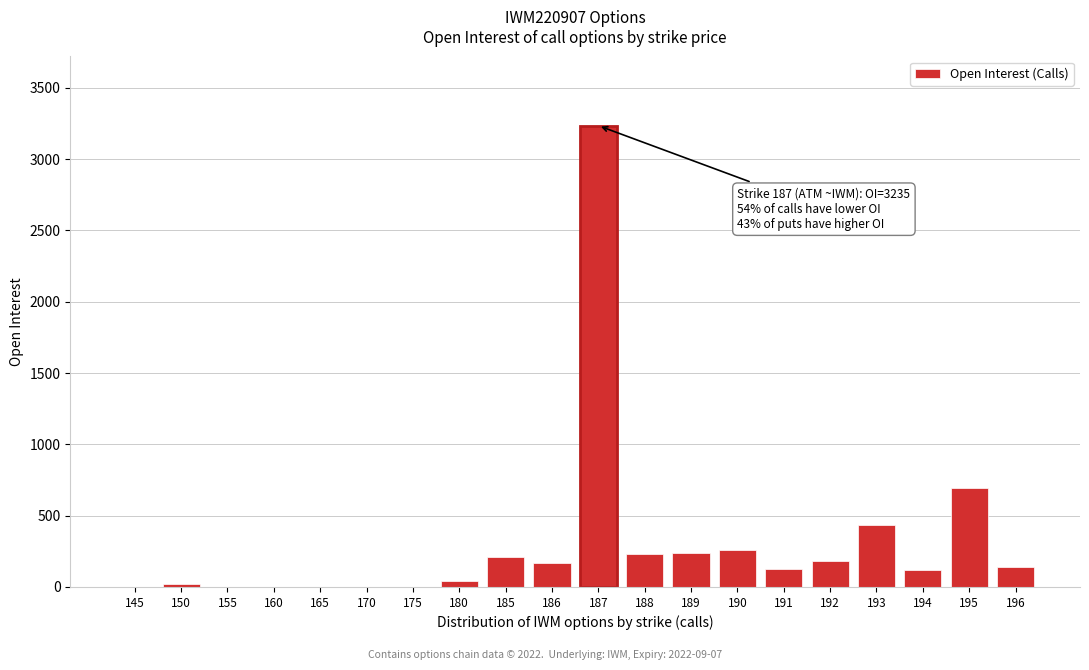

Where is the data nearest to the value 1617?

195